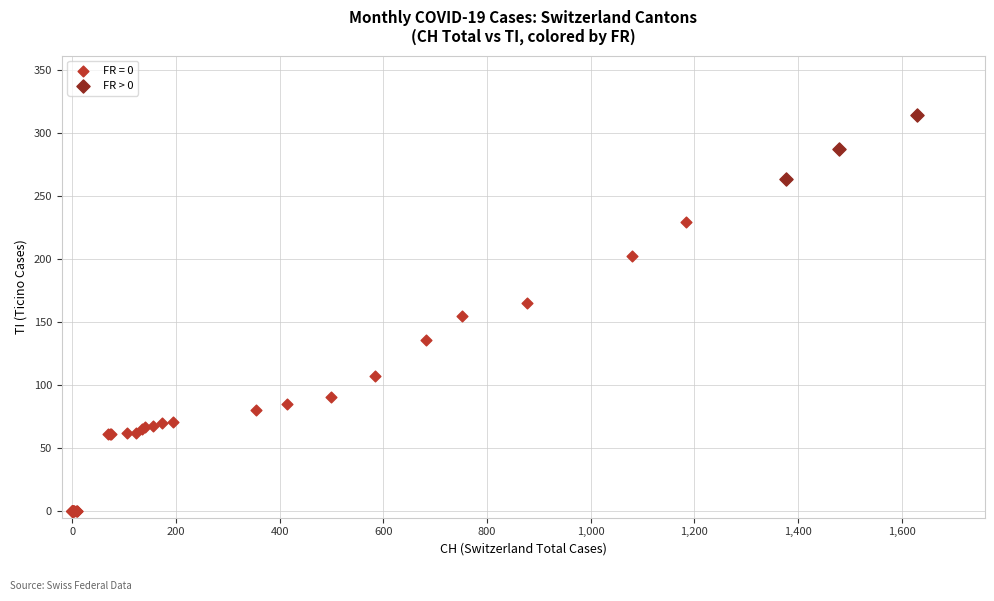

Which series reaches the minimum Y coordinate?

FR = 0